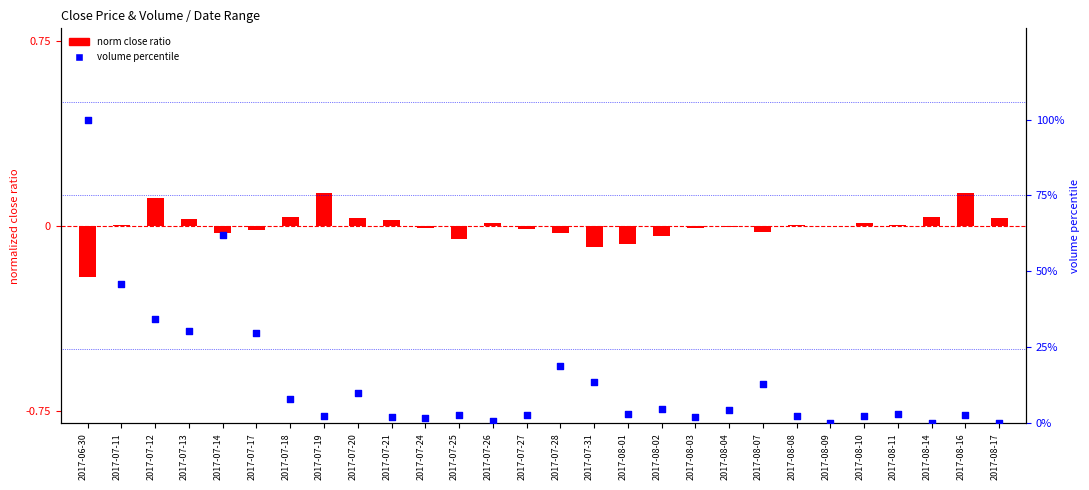

At which category is the sum across all series the highest?

2017-06-30